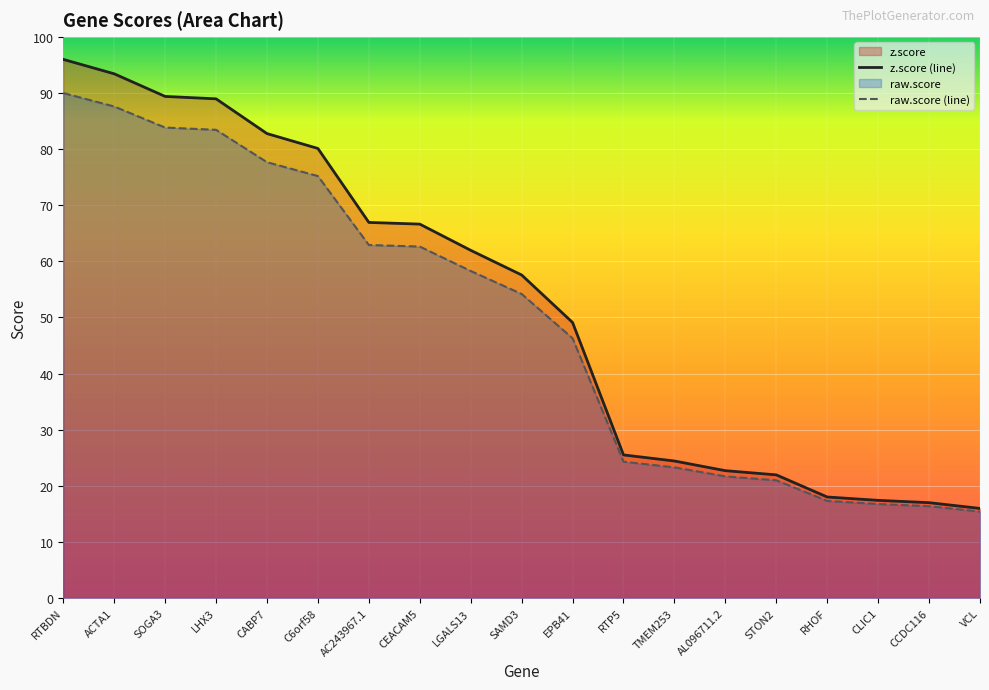

Where does the z.score (line) series first go above 28?

RTBDN